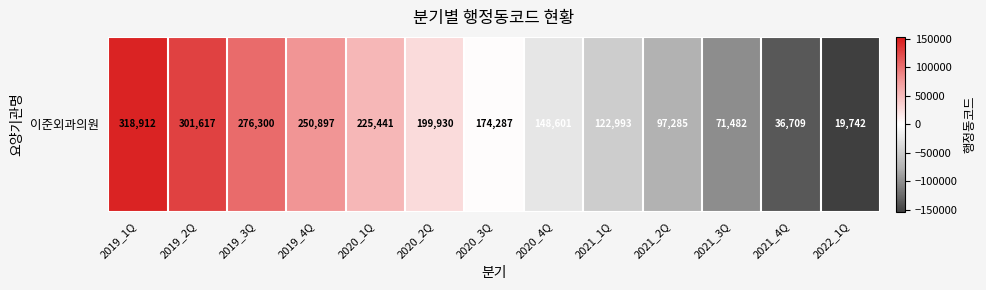

What is the difference between the second highest and minimum values?

281875.0